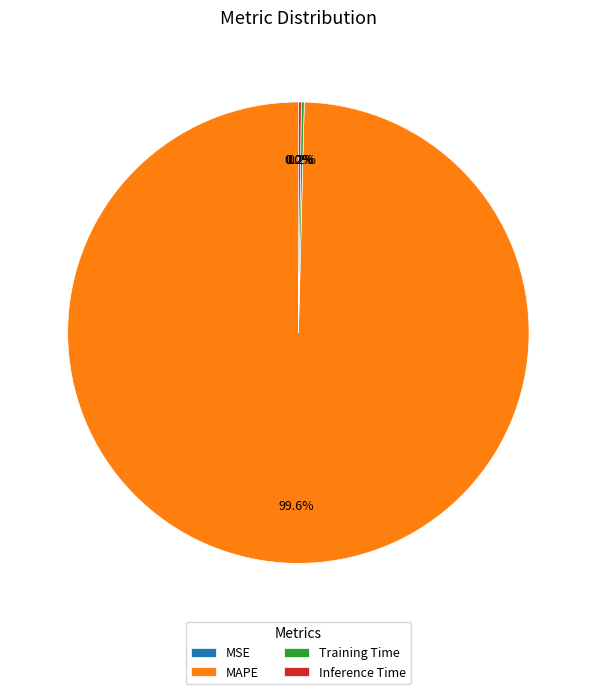

What is the majority slice?

MAPE